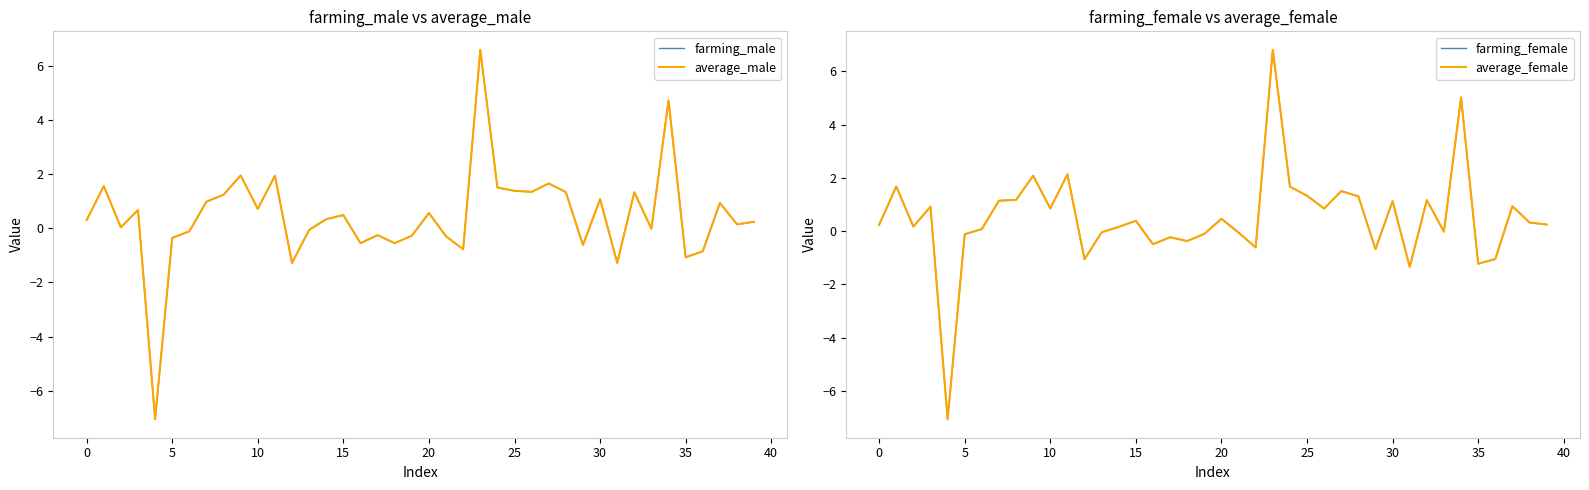

How many times do average_male and average_female cross each other?

15